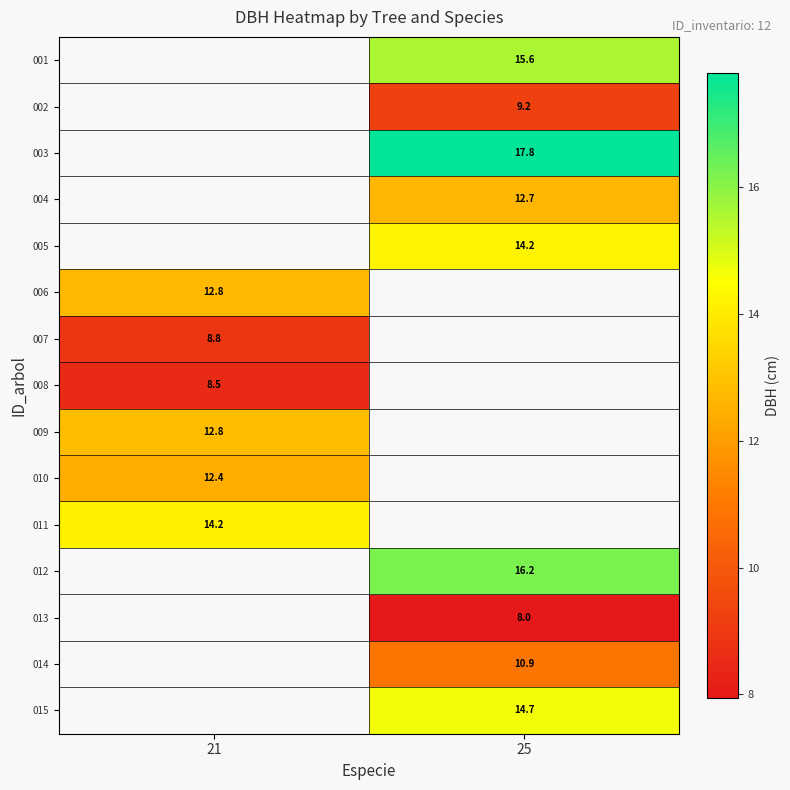

Which label corresponds to the largest value in the chart?

25